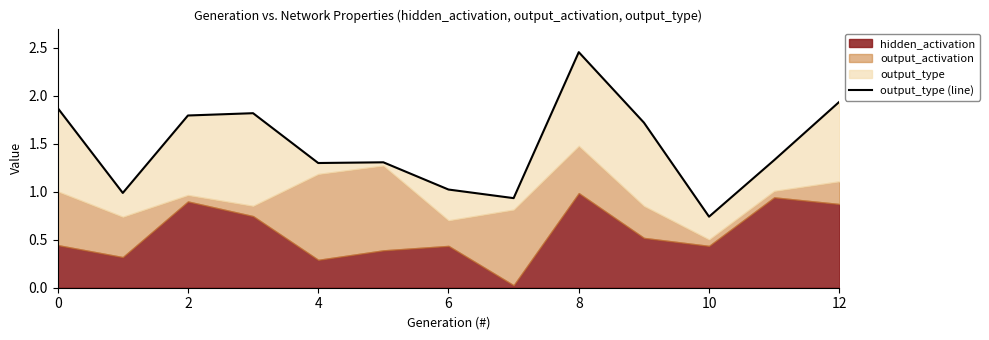

What is the maximum value shown in the chart?

2.5